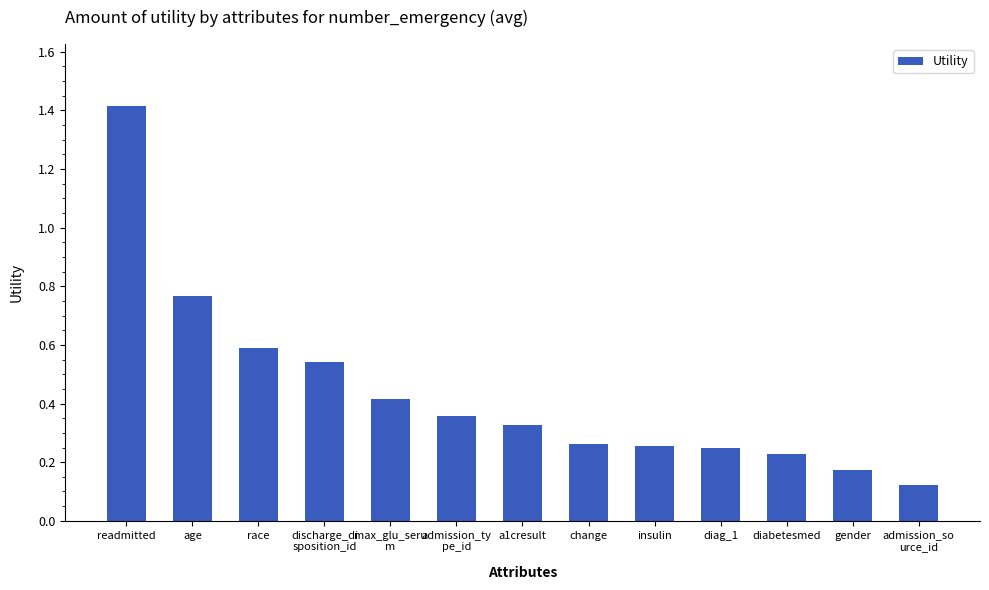

What is the label of the 3rd bar from the left?

race